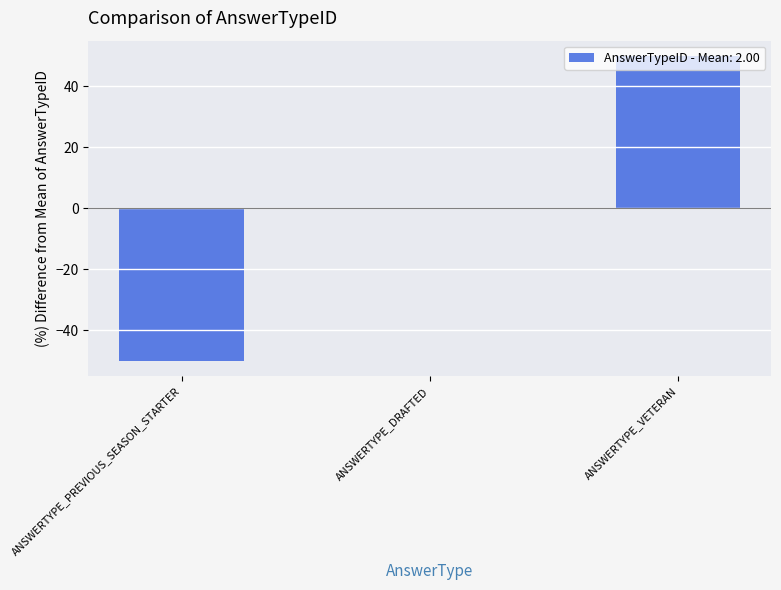

Reading left to right, transcribe all the data shown in this chart.

-50	0	50